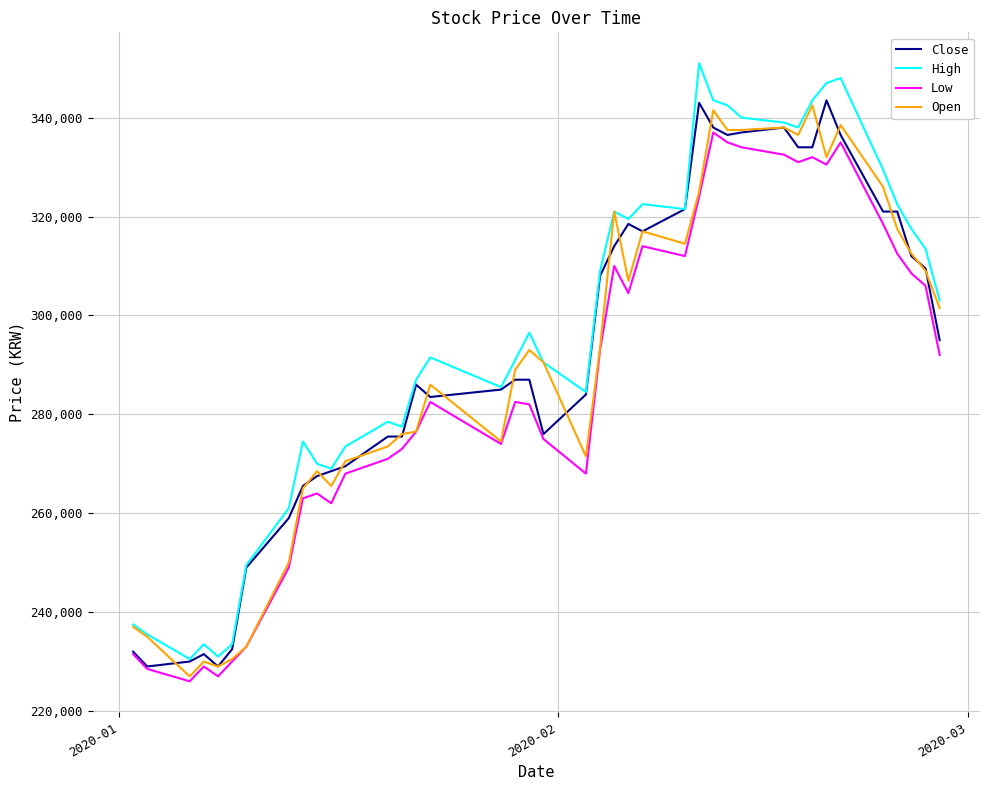

What is the sum of all Low values?

11457500